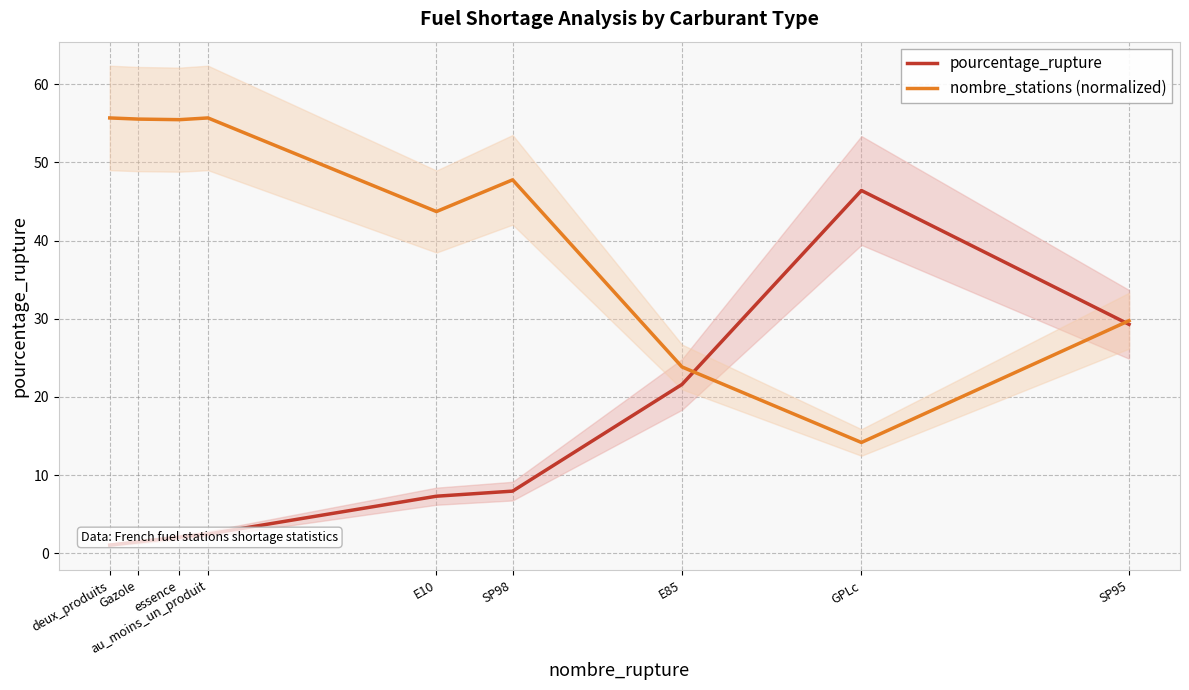

What is the value of the pourcentage_rupture point at the 5th from the left?

7.3